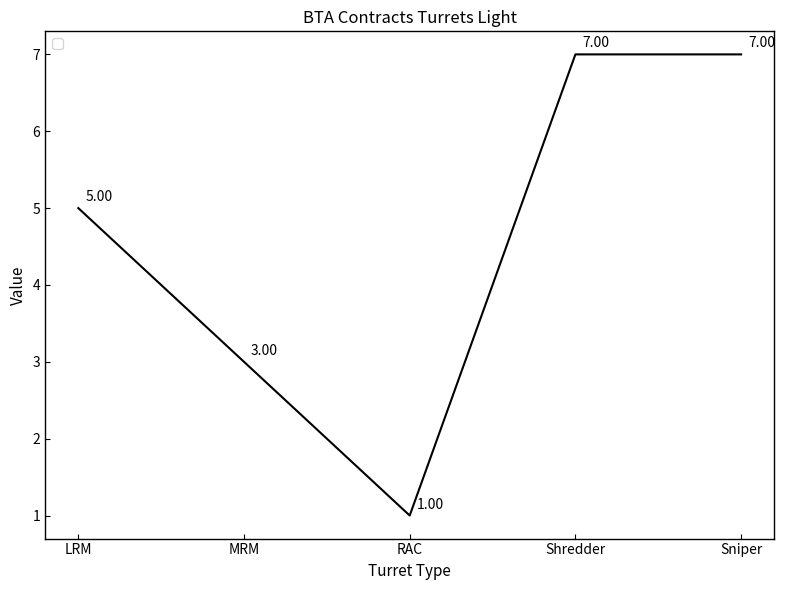

What is the ratio of the value at Sniper to the value at LRM?

1.4